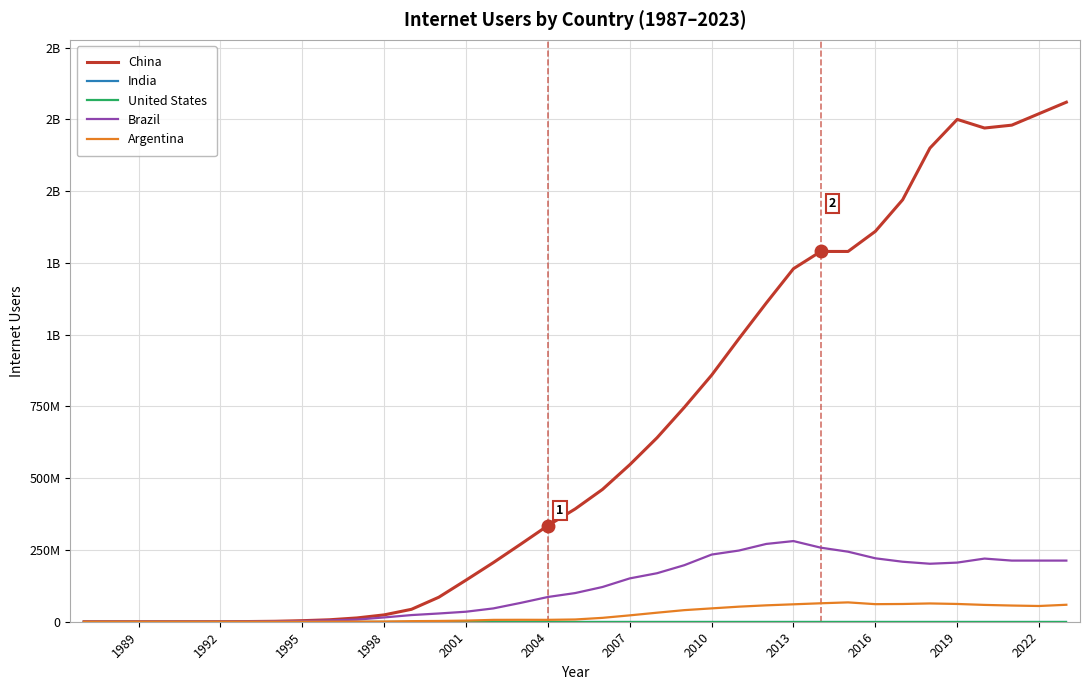

Is this an area chart (filled region under the line)?

No